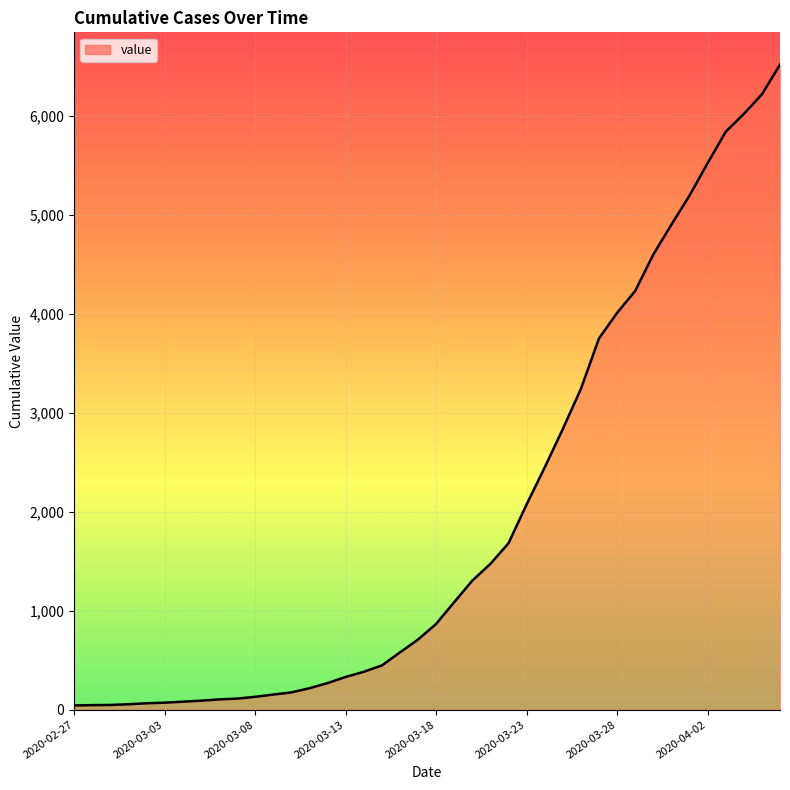

What is the difference between the maximum and minimum values?

6477